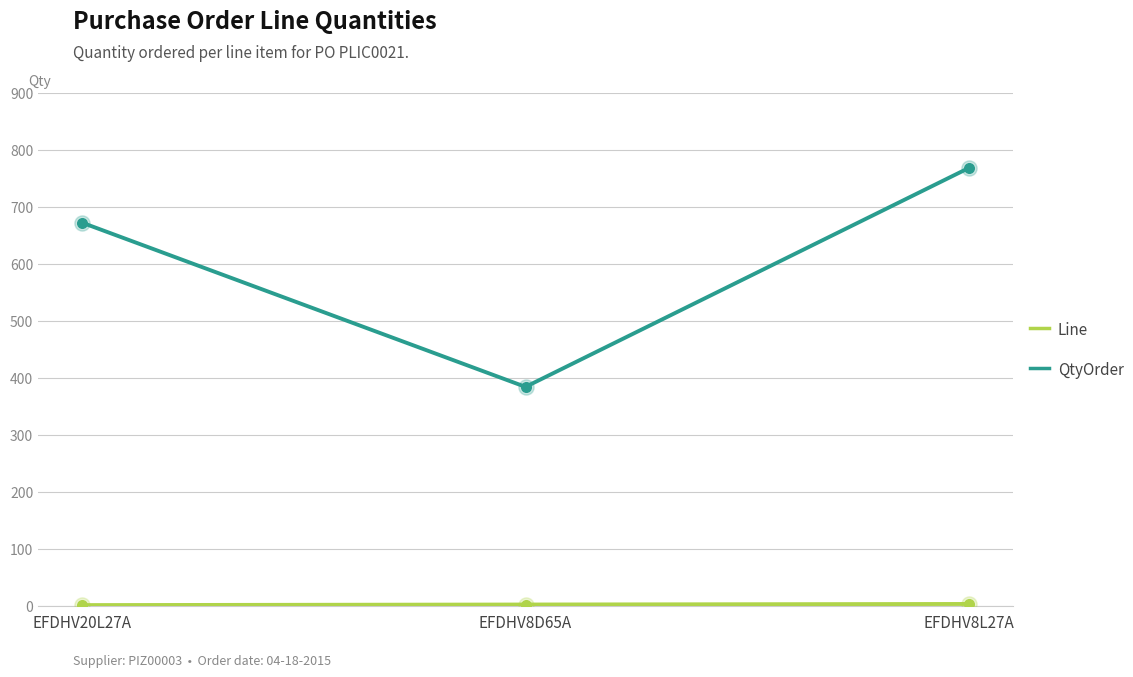

Between EFDHV8D65A and EFDHV8L27A, which series saw the biggest shift?

QtyOrder